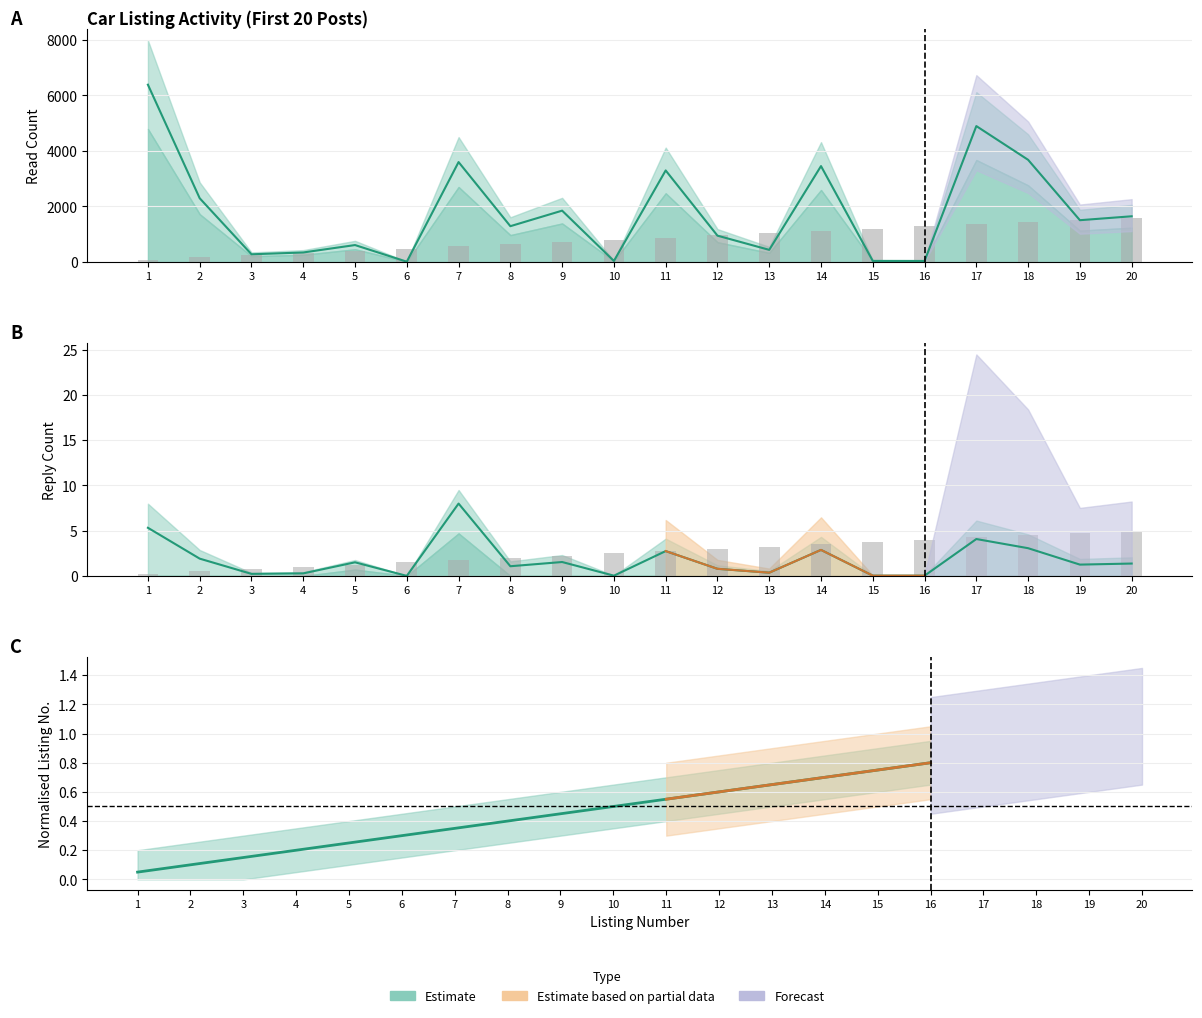

What is the spread (max minus min) of values at 13?

1036.8